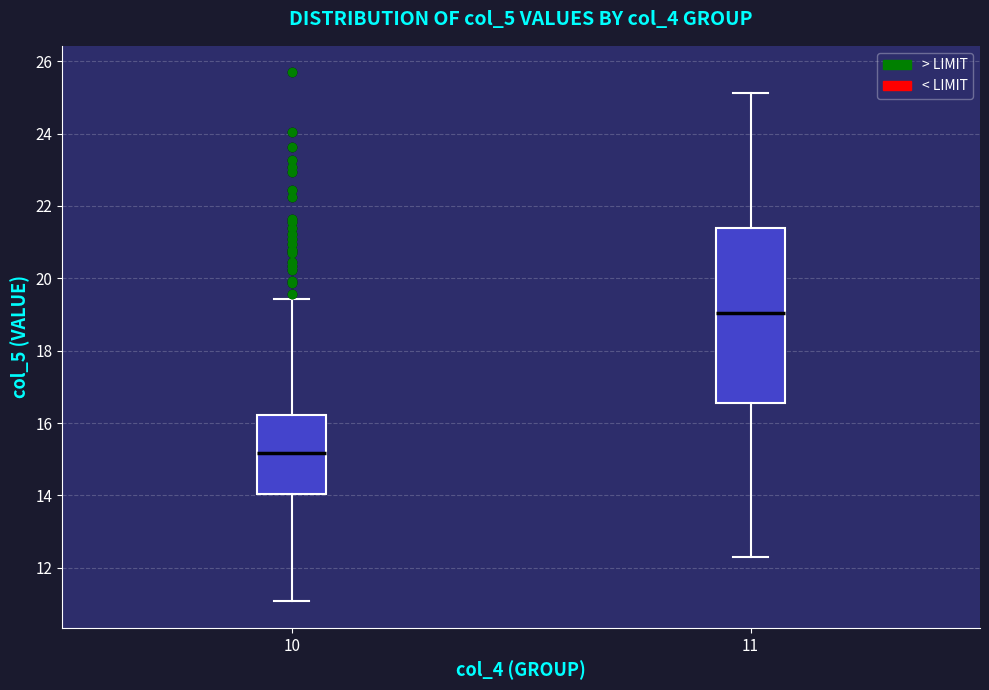

Reading left to right, transcribe this box plot: for each box, give where its median line is, the range the box spans, and where its two whiskers end, as read against the y-axis. The values are not printed on the chart, so give them approximately, as read against the axis.

10: median 15.2, box 14.0 to 16.2, whiskers 11.0 to 19.4
11: median 19.0, box 16.6 to 21.4, whiskers 12.2 to 25.2